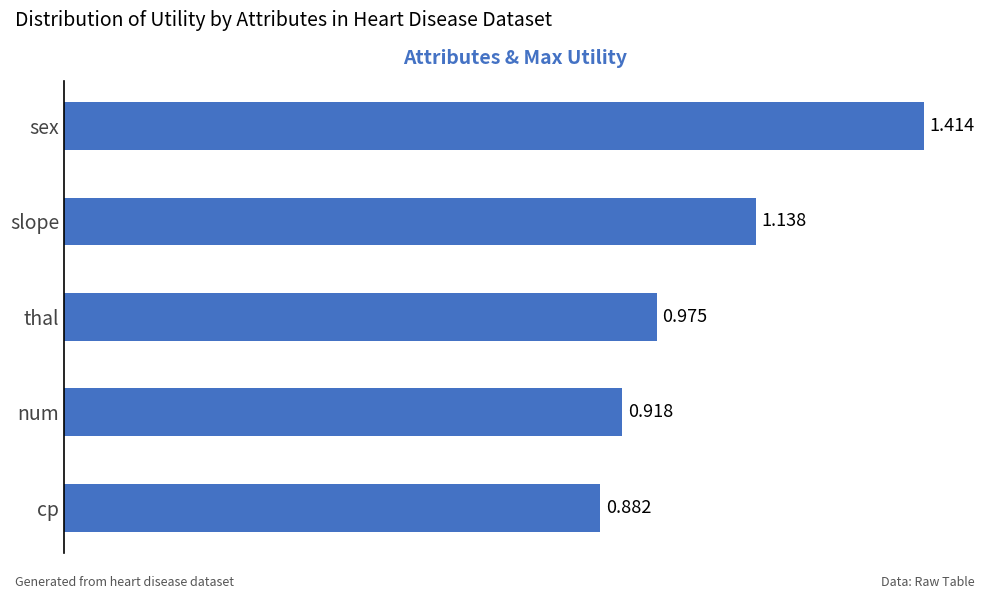

How many categories are shown in the chart?

5